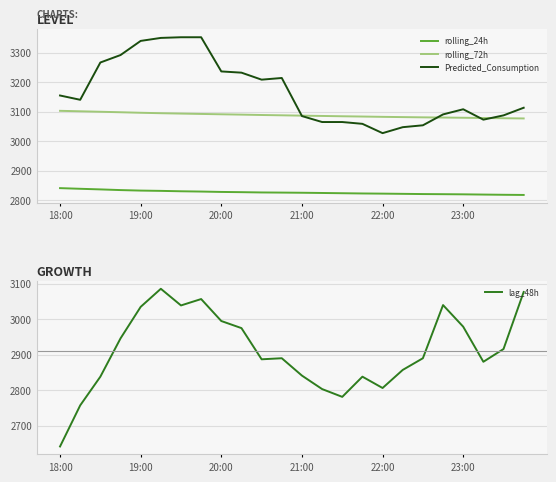

What are all the series names shown in the legend?

rolling_24h, rolling_72h, Predicted_Consumption, lag_48h